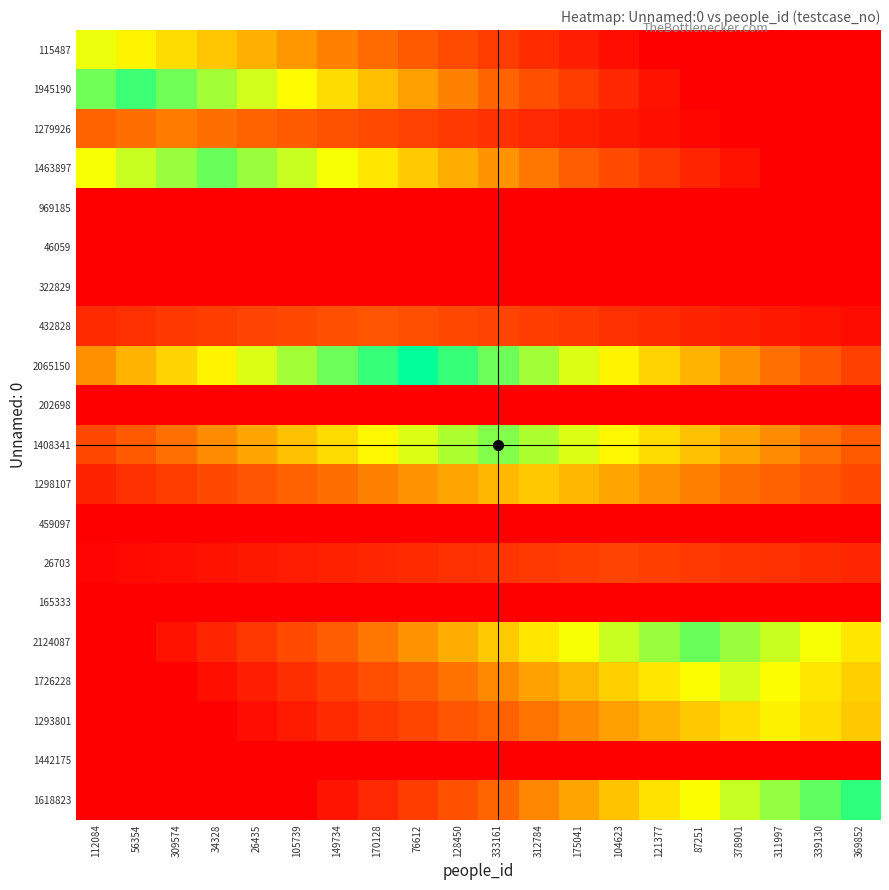

Between 339130 and 34328, which is larger?

34328